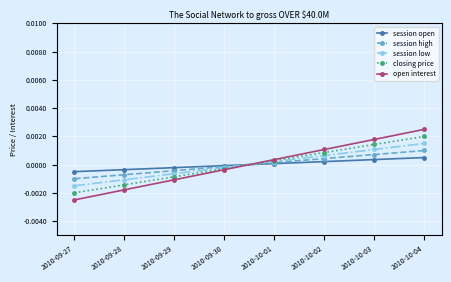

True or false: session open has a value of 0.0 at 2010-10-01.

False